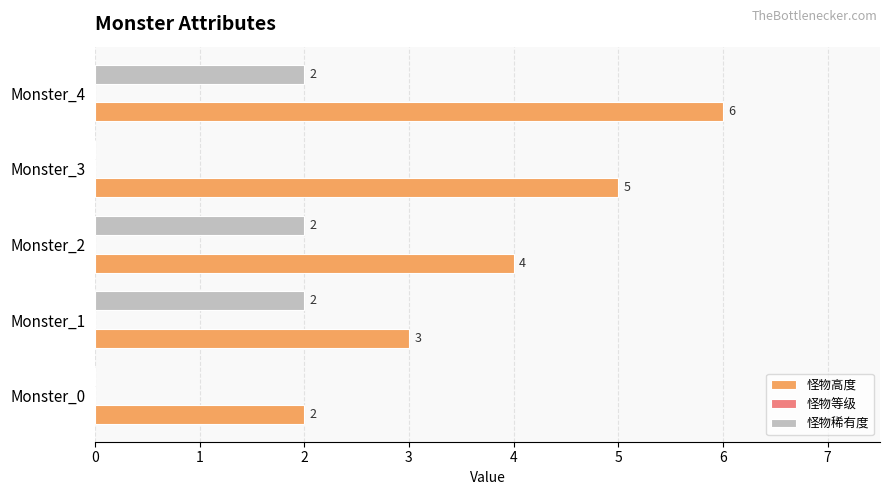

Is the value of 怪物稀有度 at Monster_0 greater than the value of 怪物高度 at Monster_3?

No